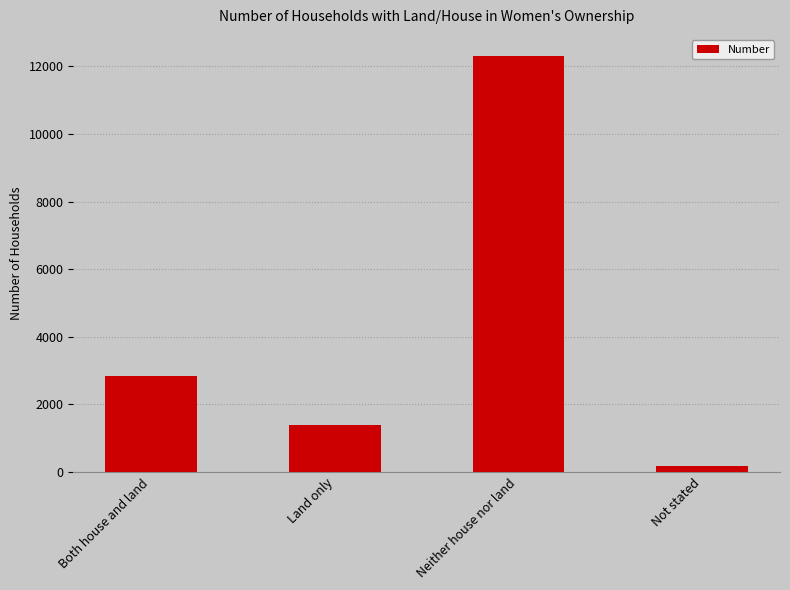

The chart shows a value of 172 at Not stated. True or false?

True